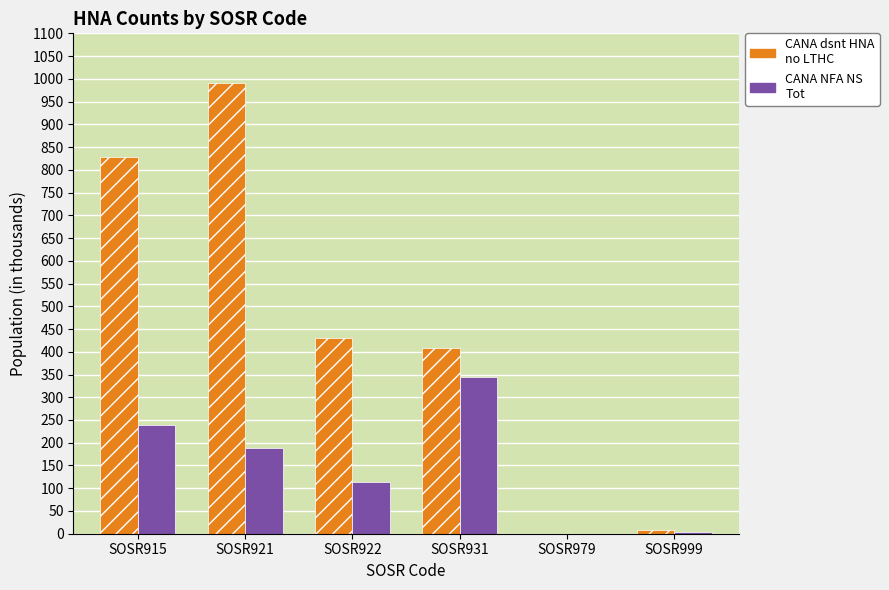

What is the total value across all series at SOSR921?

1180